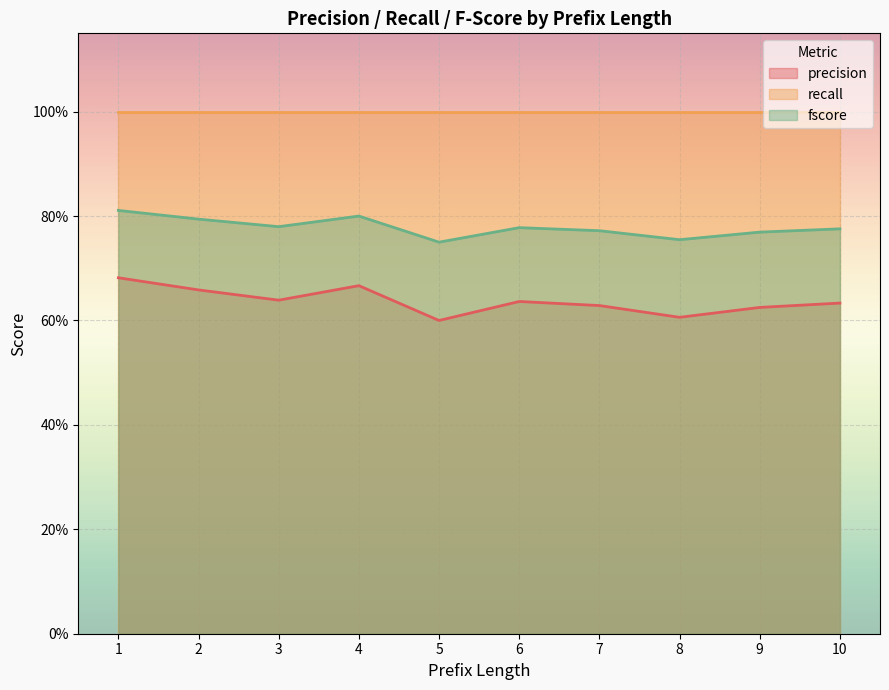

Between 4 and 8, which series saw the biggest shift?

precision